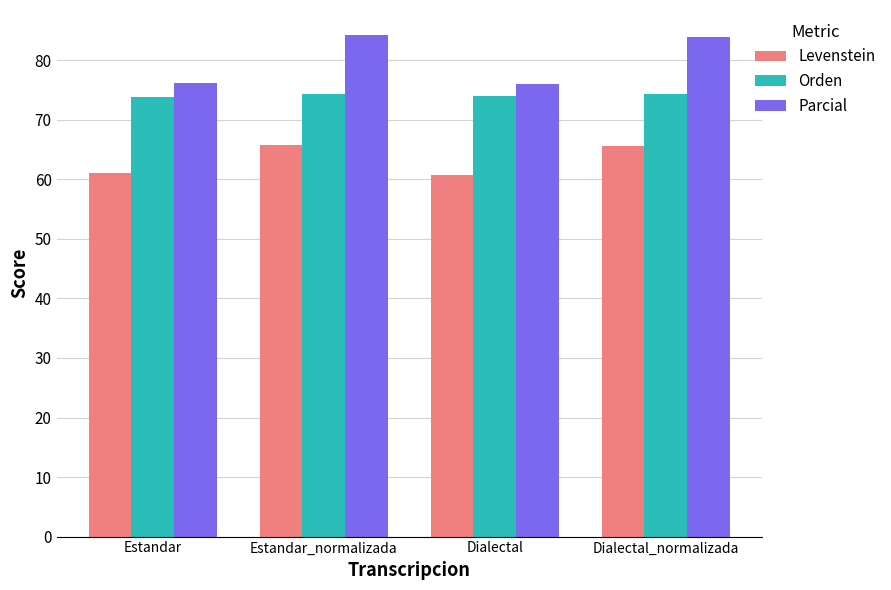

What is the label of the 3rd bar from the left?

Dialectal